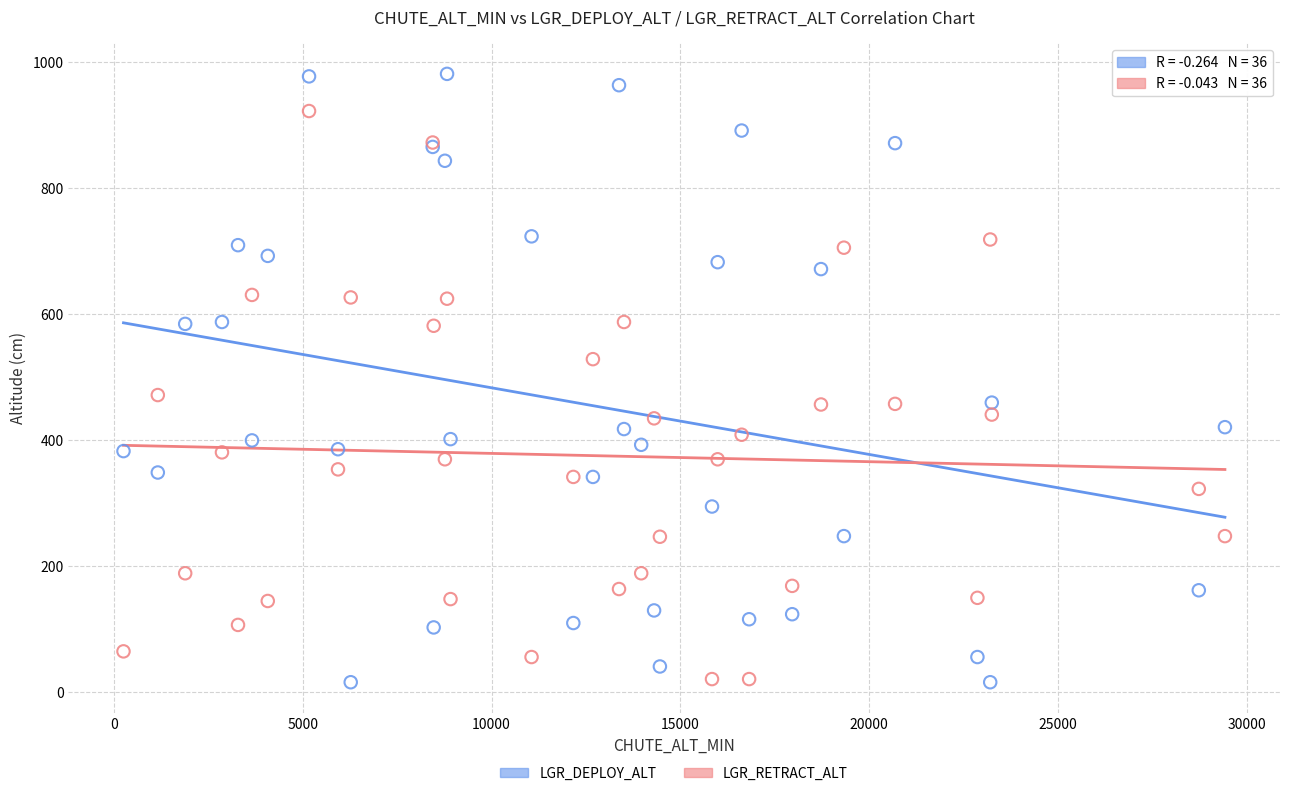

Which series contains the highest Y value?

LGR_DEPLOY_ALT